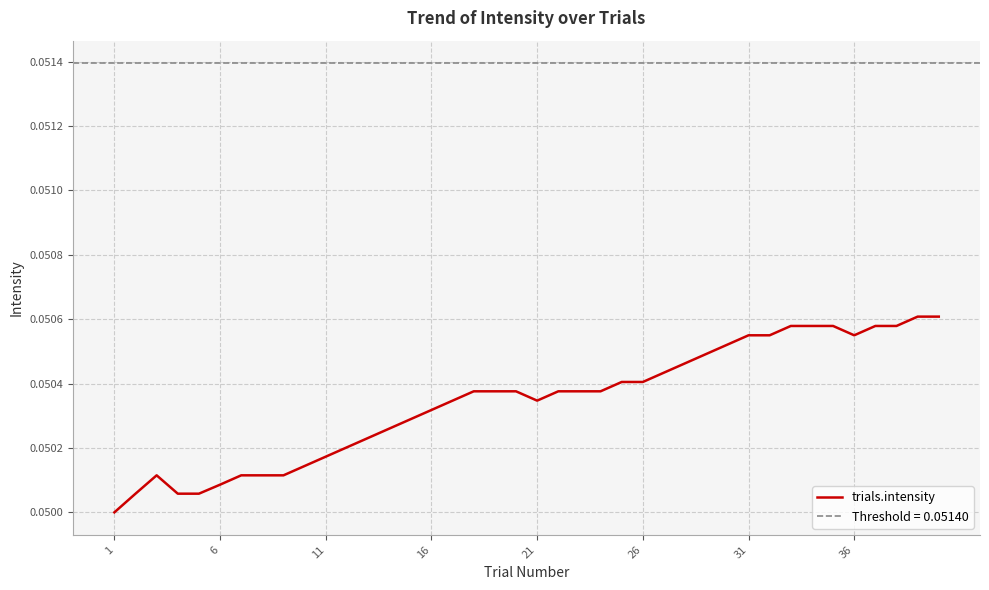

Is it true that trials.intensity equals 0.0 at 21?

False